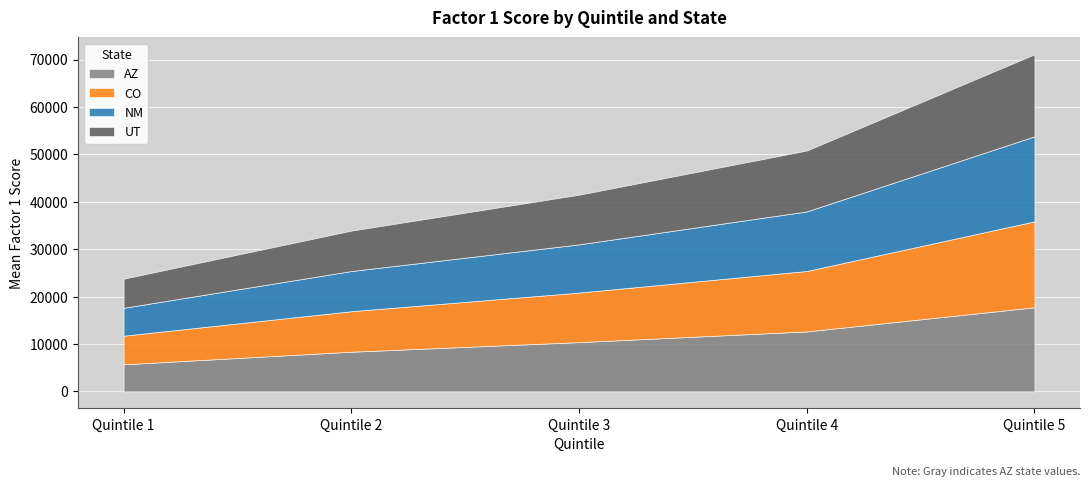

The value of CO at Quintile 1 is 8634.5. True or false?

False